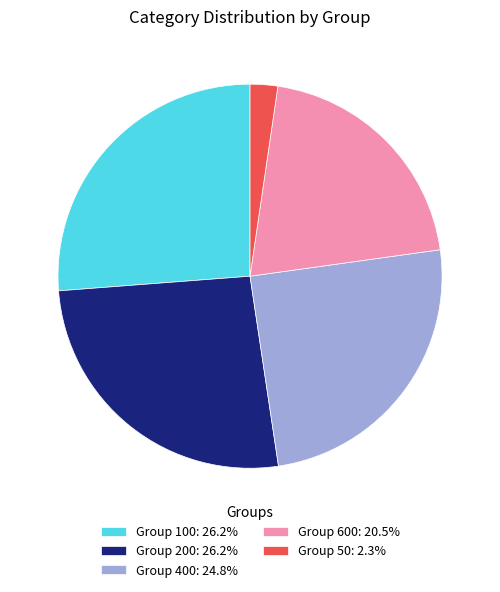

Does Group 200: 26.2% account for over 50% of the chart?

No